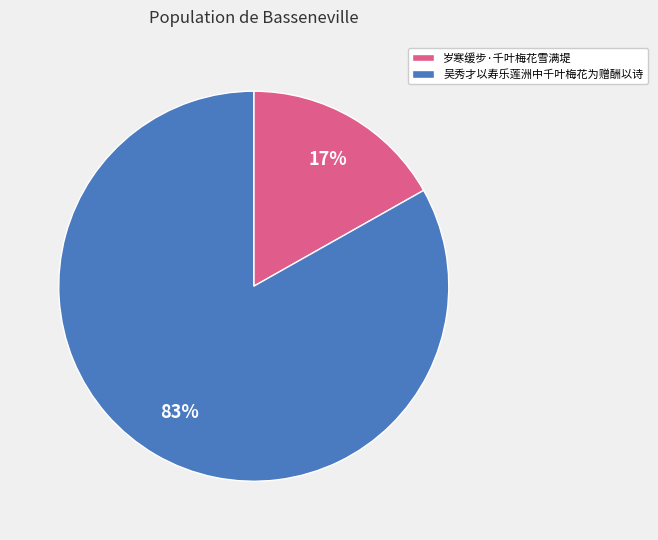

Does 吴秀才以寿乐莲洲中千叶梅花为赠酬以诗 account for over 50% of the chart?

Yes